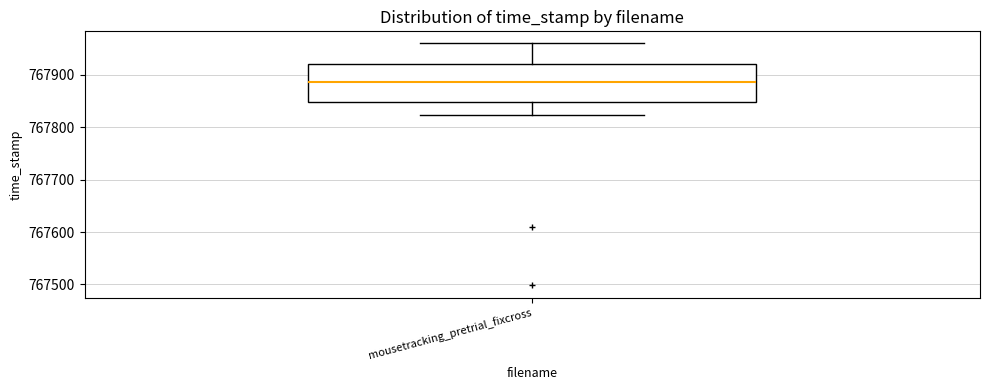

Read this box plot against the y-axis: the position of the median line, the range covered by the box, and the ends of both whiskers. The values are not printed on the chart, so give them approximately, as read against the axis.

median 767890, box 767850 to 767920, whiskers 767820 to 767960